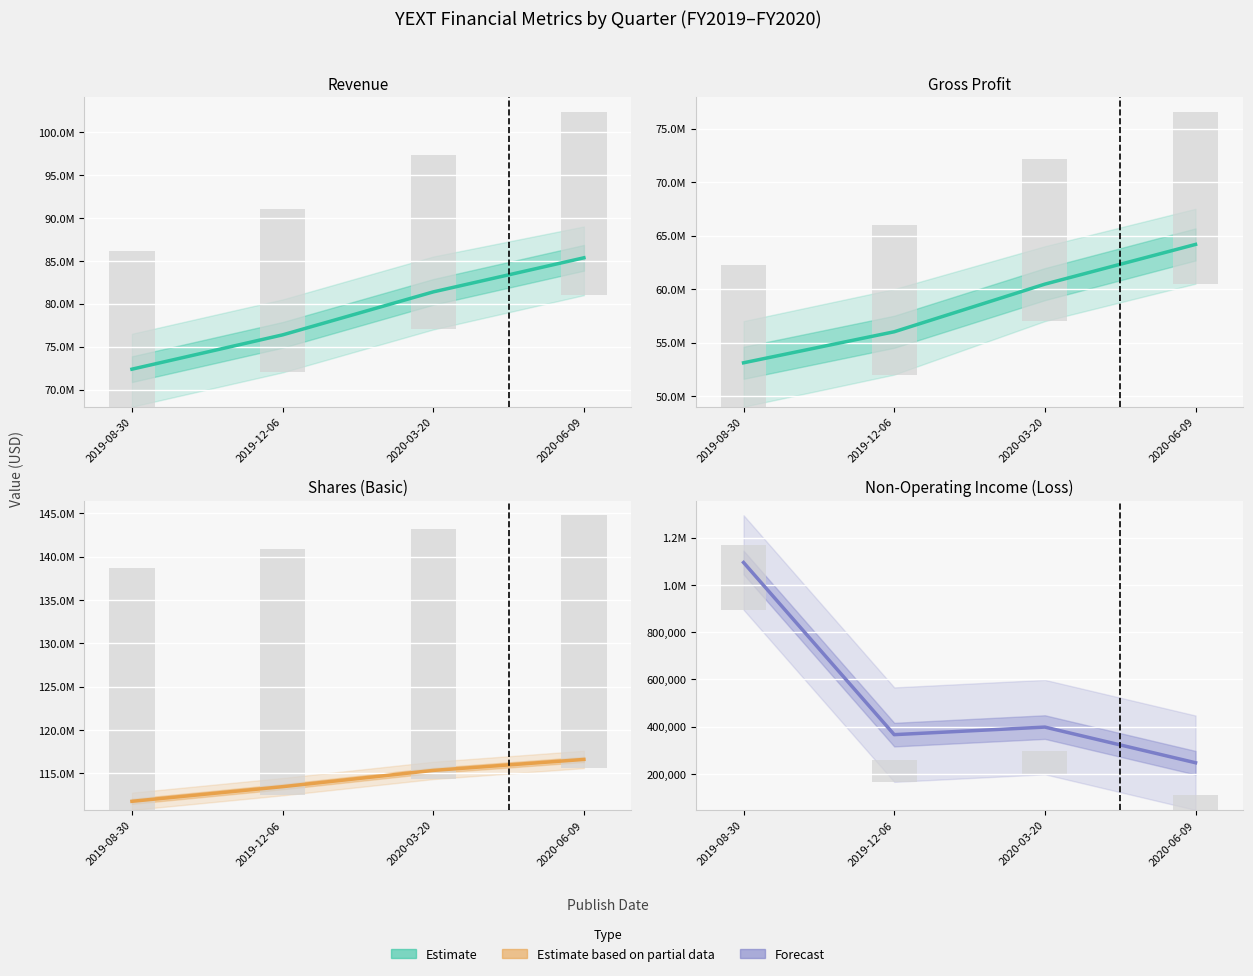

What is the difference between the Gross Profit values at 2019-12-06 and 2020-03-20?

4452000